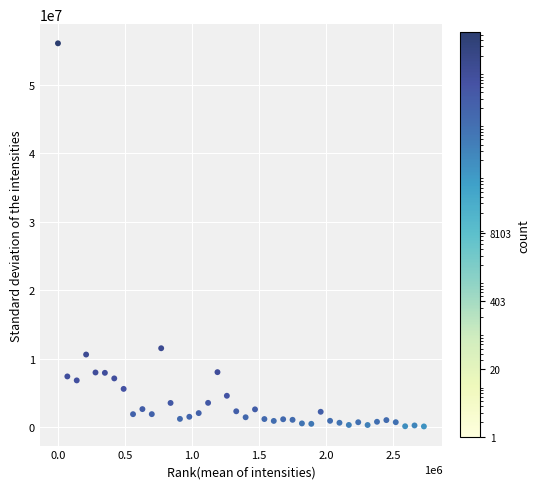

What is the range of Y values (max minus min)?

55941771